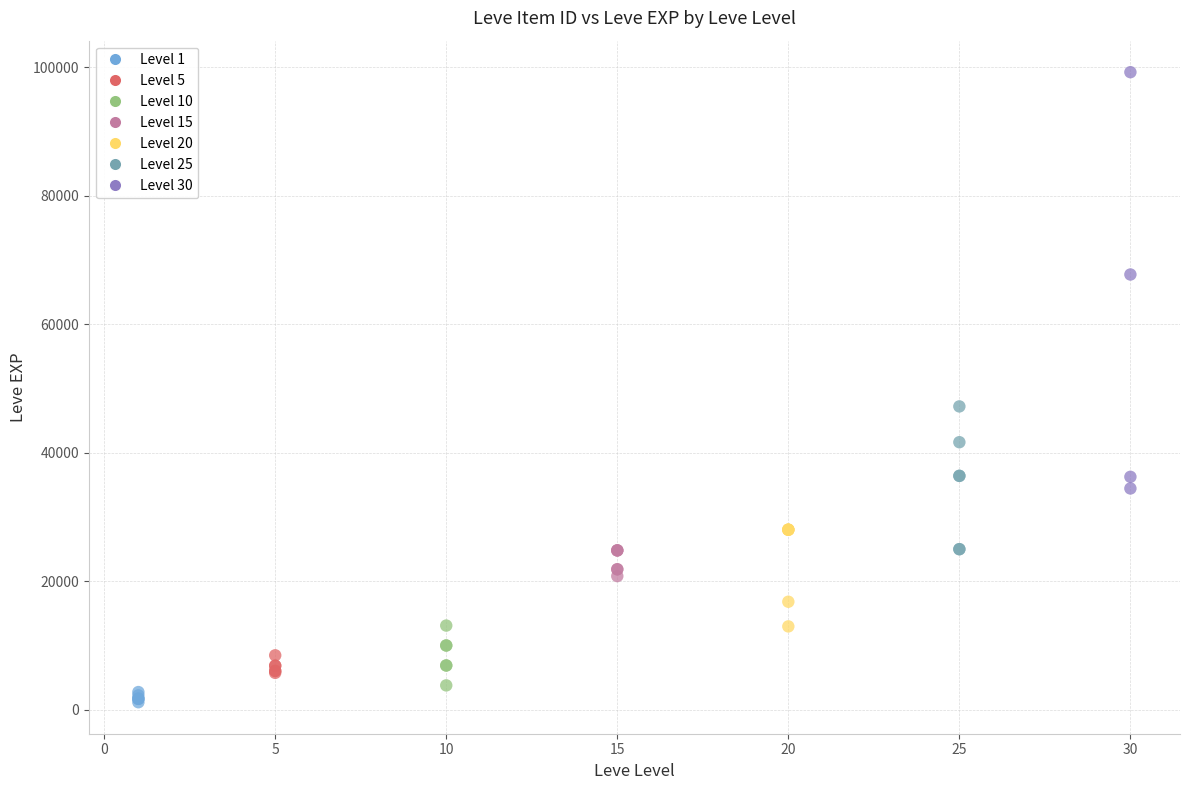

Which series has the widest spread of Y values?

Level 30